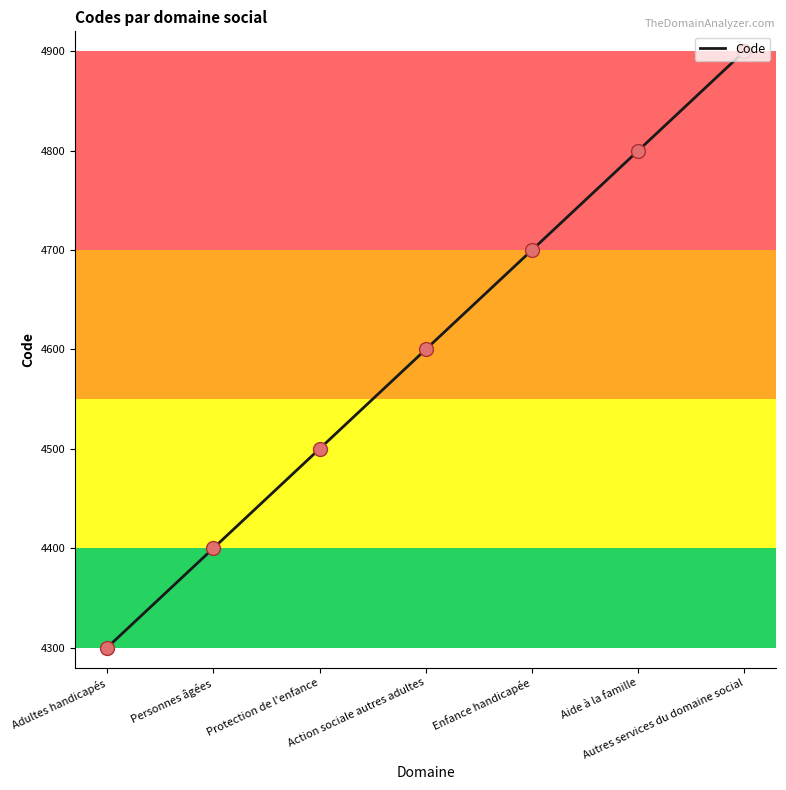

What is the change in value from Adultes handicapés to Autres services du domaine social?

+600